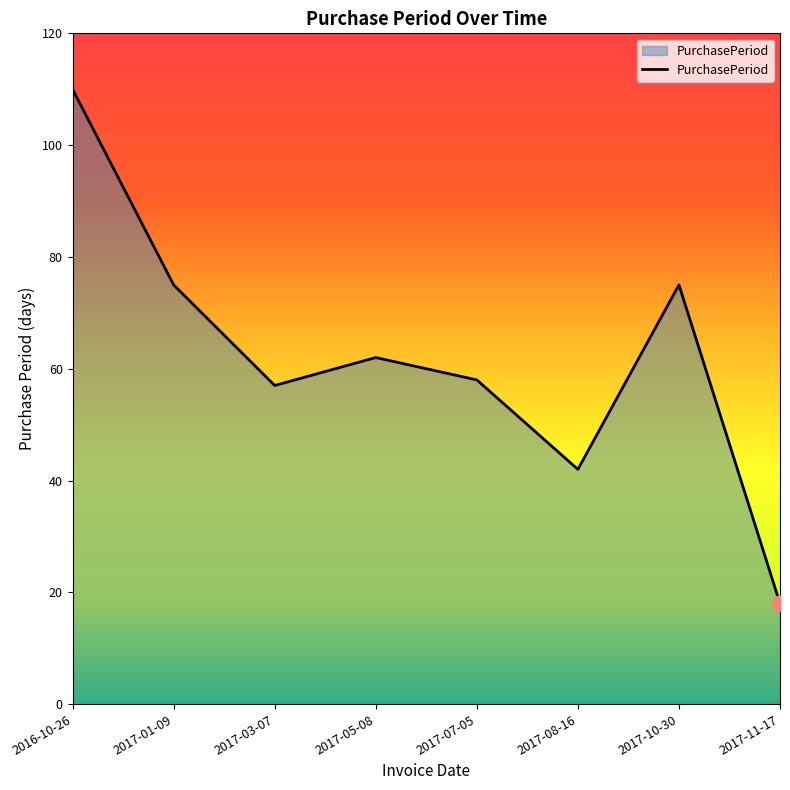

What is the change in value from 2017-08-16 to 2017-10-30?

+33